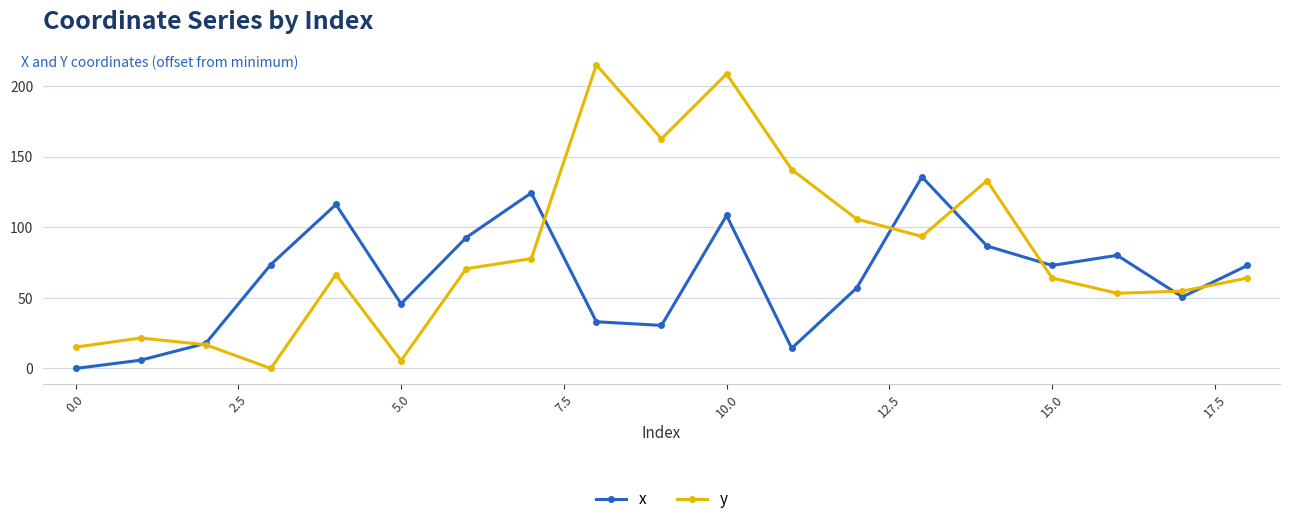

True or false: x has more than 1 interior local peaks.

True